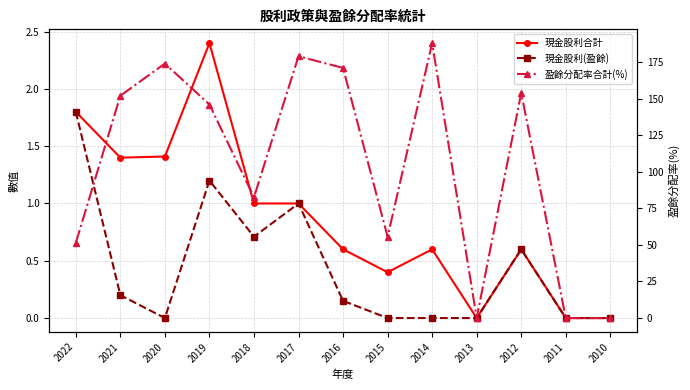

Is it true that 盈餘分配率合計(%) equals 266.2 at 2012?

False